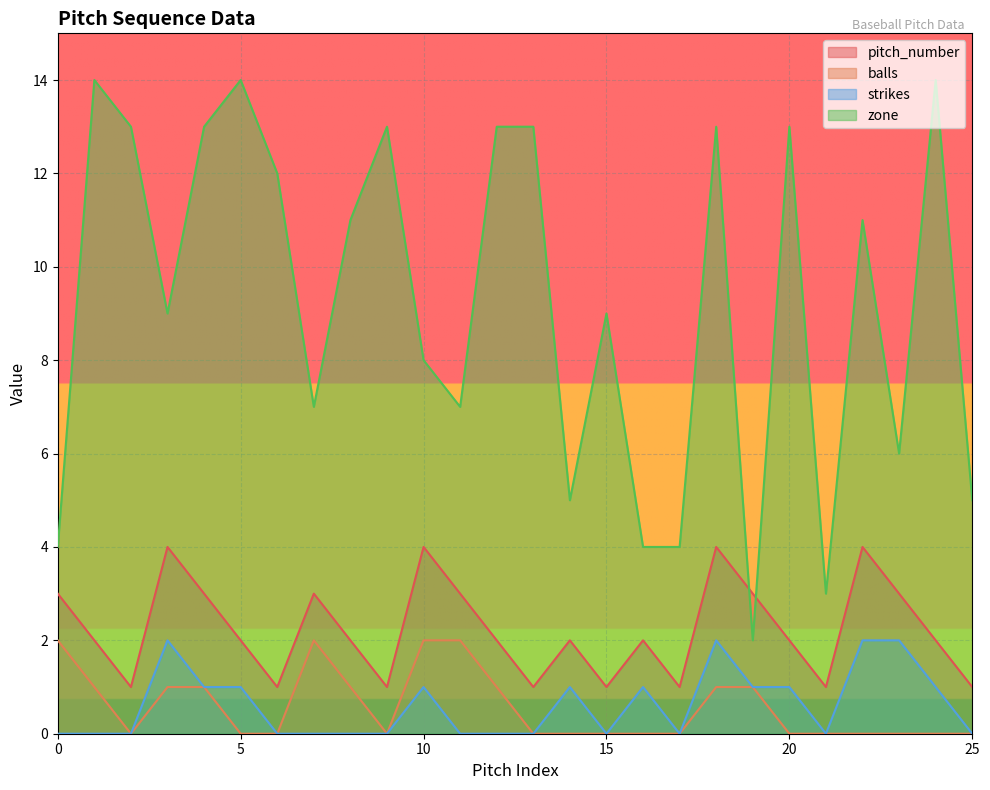

True or false: pitch_number and strikes intersect in this chart.

False